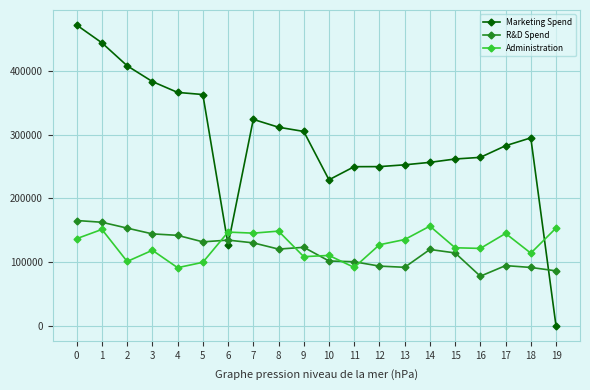

How many lines are shown in the chart?

3